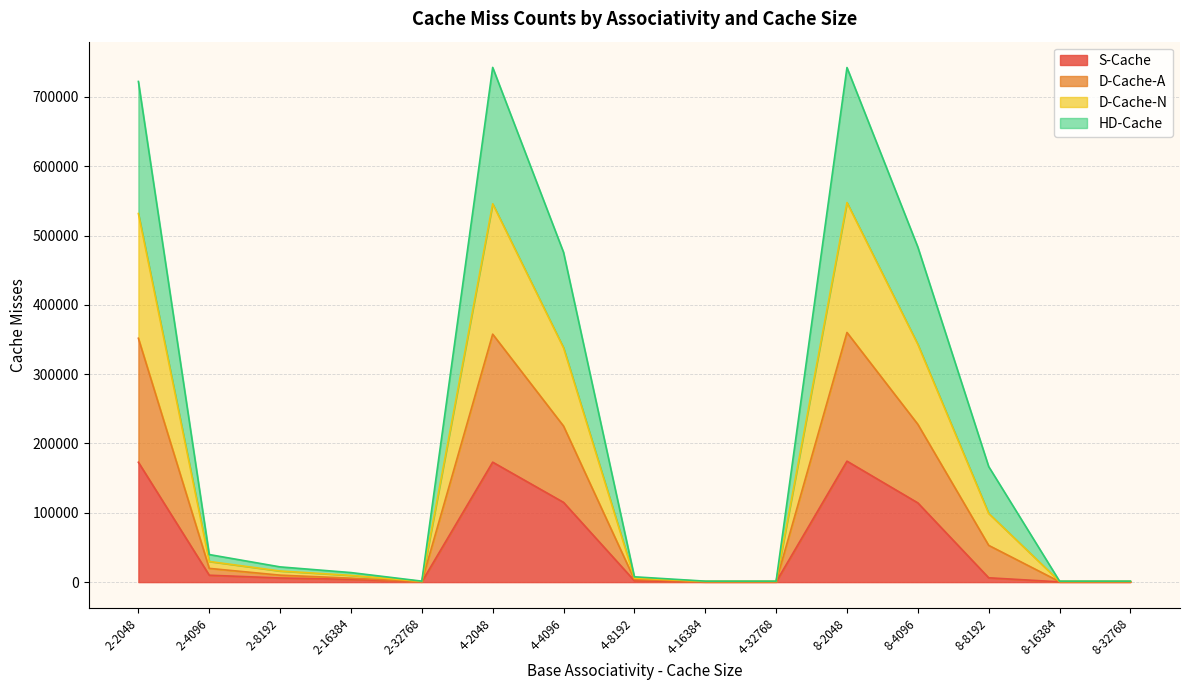

True or false: D-Cache-N and S-Cache cross at least once.

False